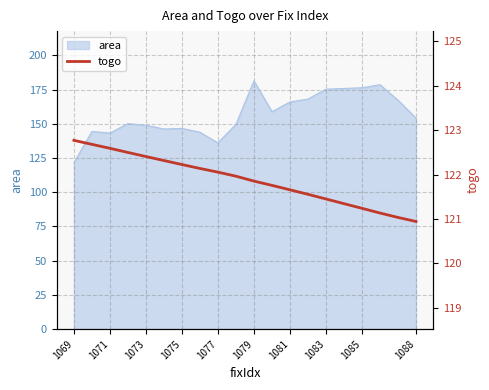

The value of area at 1085 is 48.7. True or false?

False